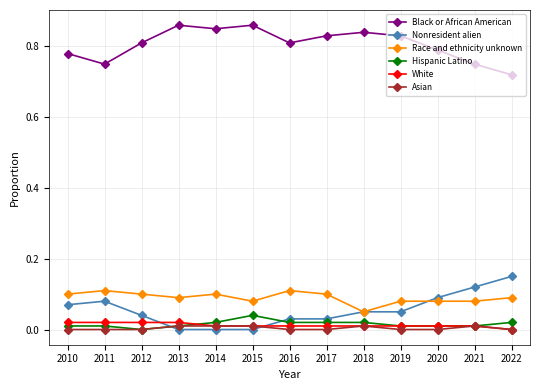

How many values in the White series exceed 0?

12